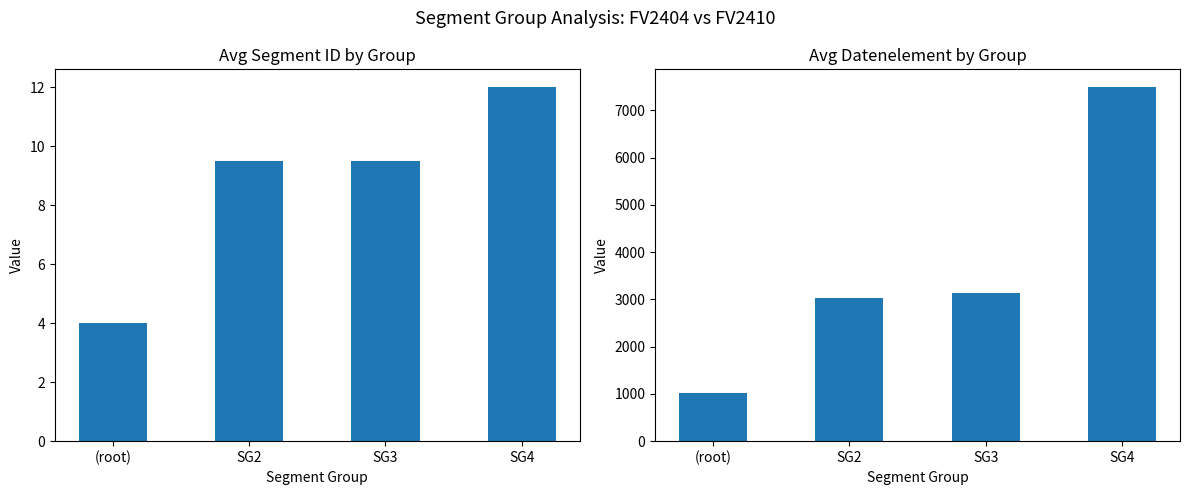

Is the value of Avg Datenelement at SG2 greater than the value of Avg Segment ID at SG2?

Yes